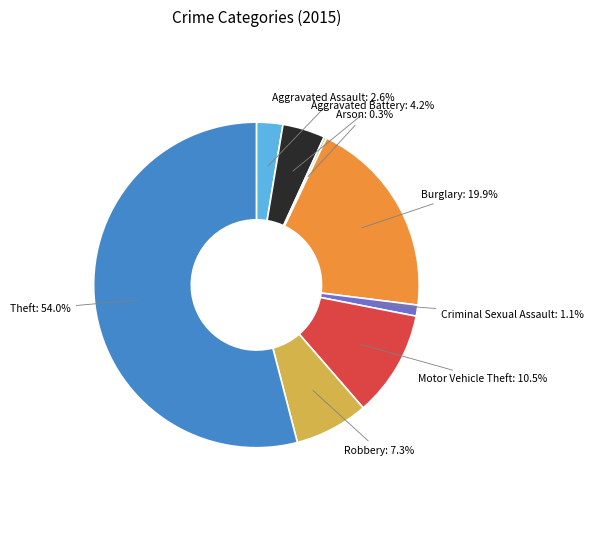

Combined, what portion of the pie is Burglary and Aggravated Battery?

24.1%